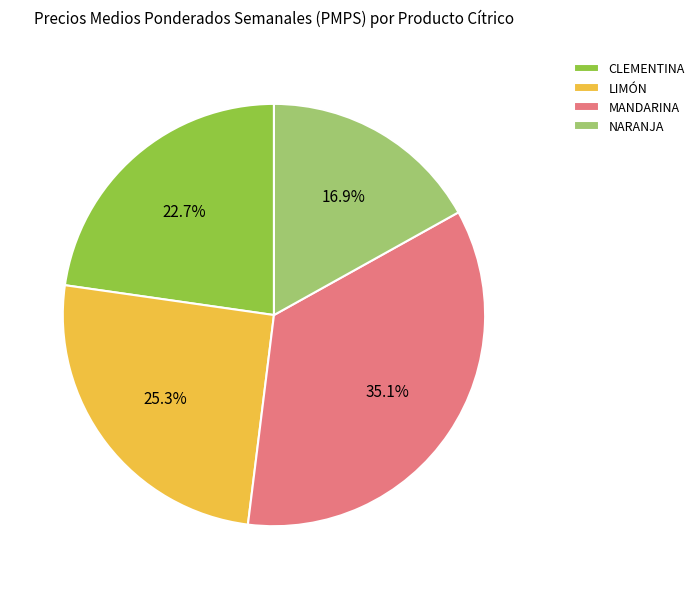

To the nearest percent, what portion does CLEMENTINA represent?

23%